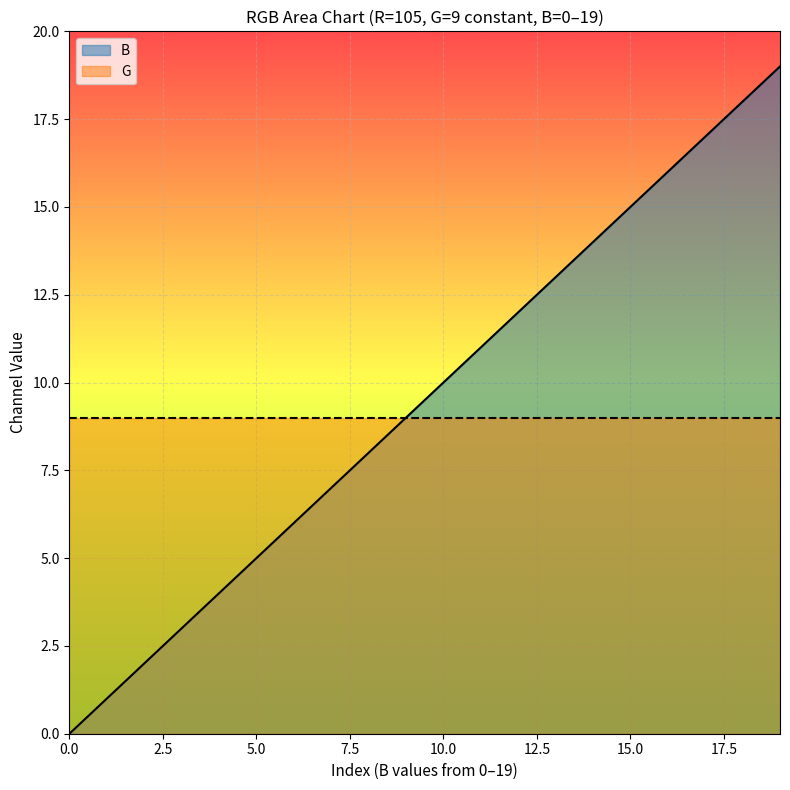

What is the value of the 18th point from the left?

17